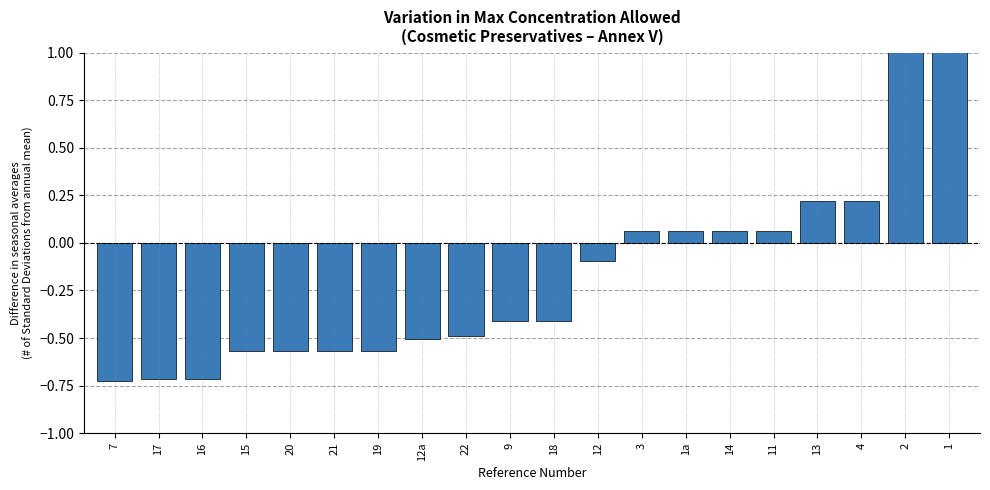

Reading left to right, list all the values displayed in this chart.

-0.7	-0.7	-0.7	-0.6	-0.6	-0.6	-0.6	-0.5	-0.5	-0.4	-0.4	-0.1	0.1	0.1	0.1	0.1	0.2	0.2	2.4	3.2